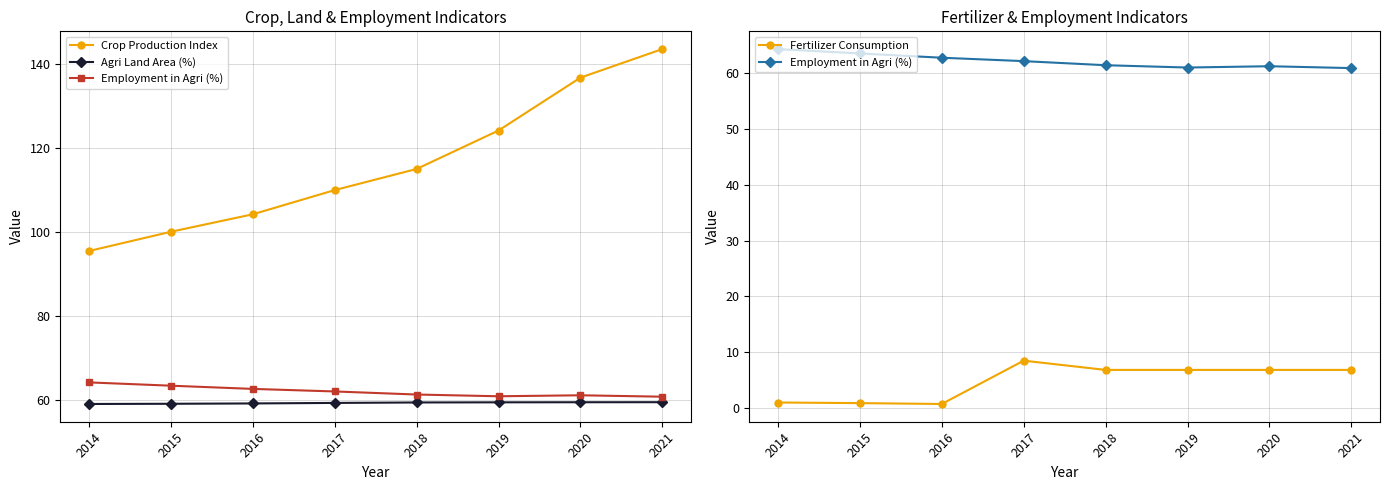

What is the smallest value displayed?

0.8